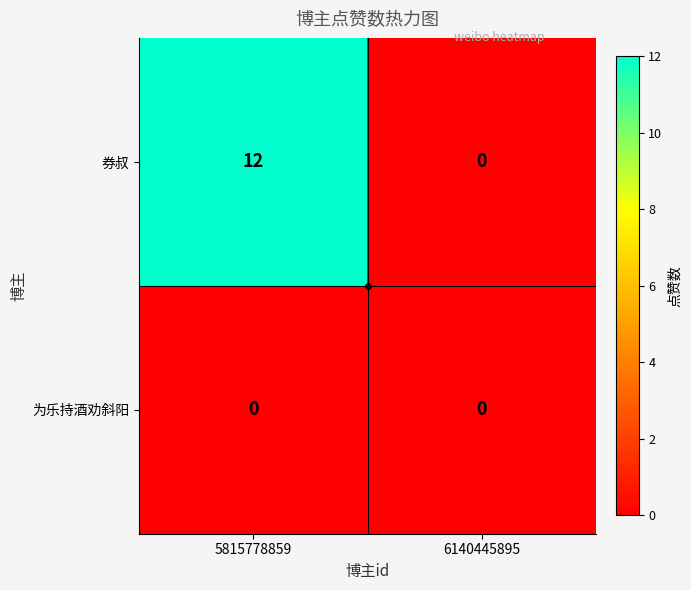

Is it true that 为乐持酒劝斜阳 equals 0 at 6140445895?

True